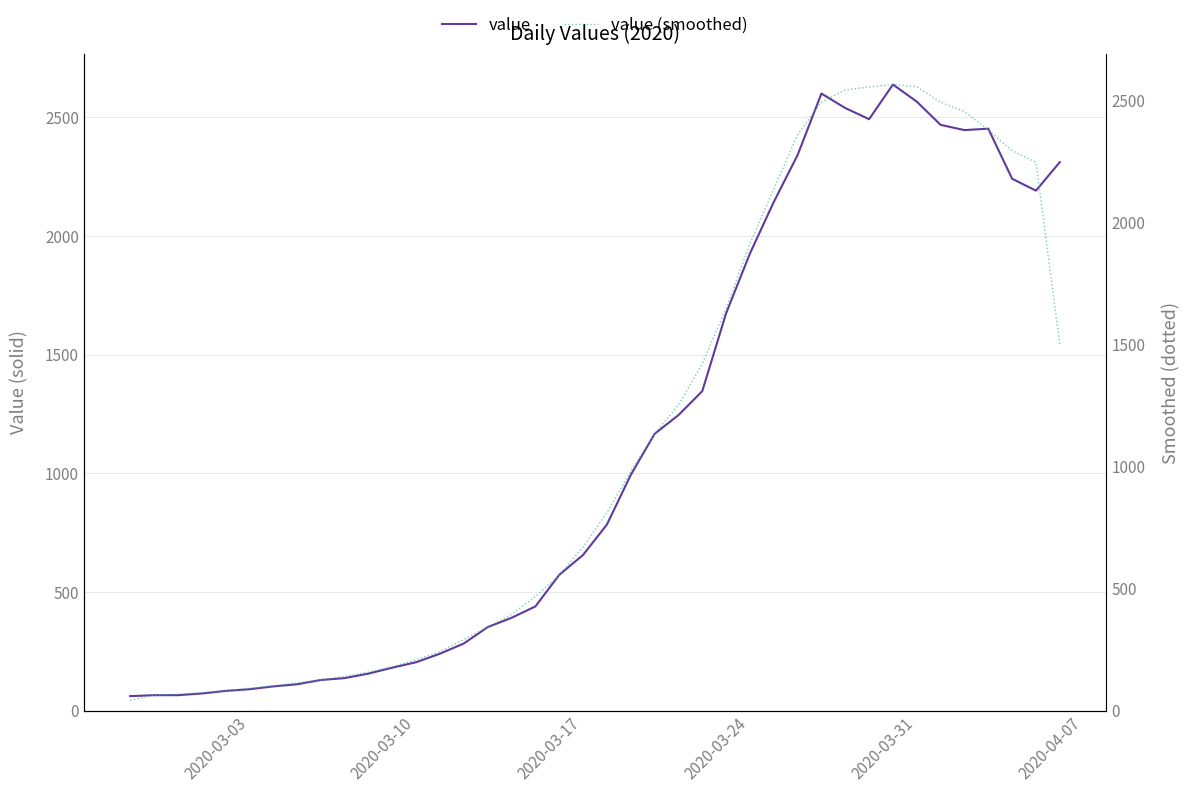

What is the highest value of the value series?

2638